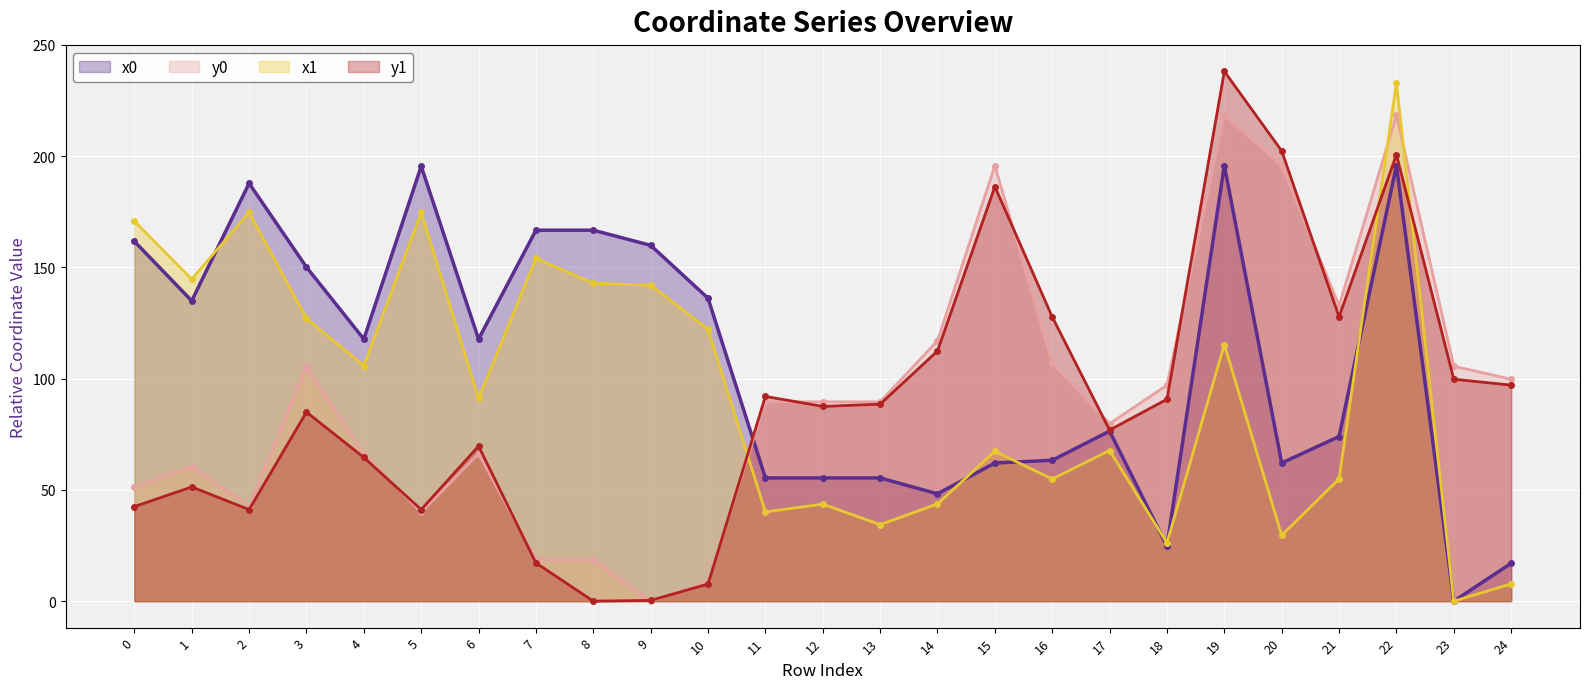

At which label does x1 reach its peak?

22